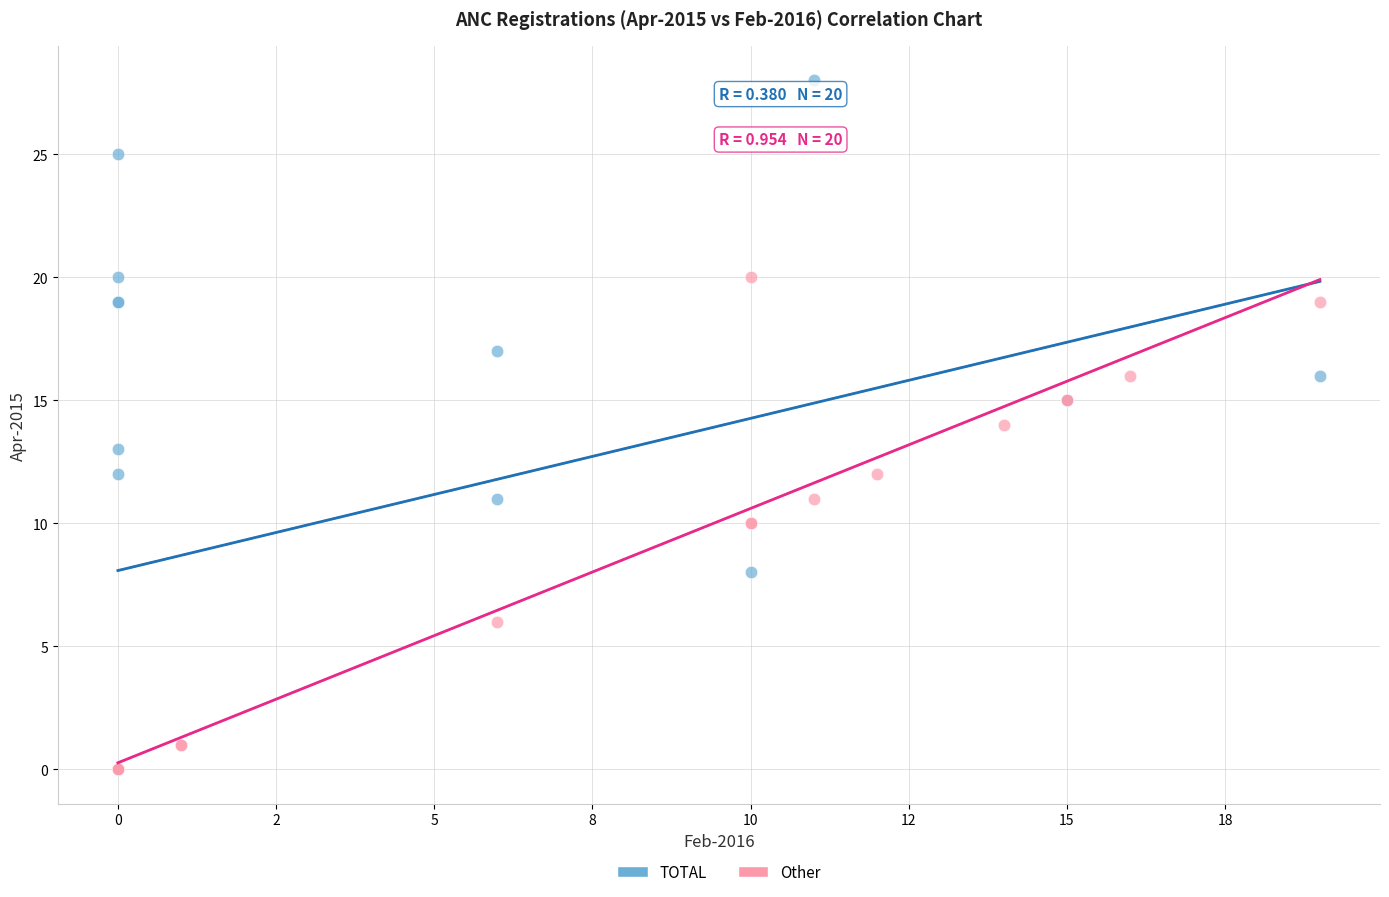

Which series reaches the maximum Y coordinate?

TOTAL